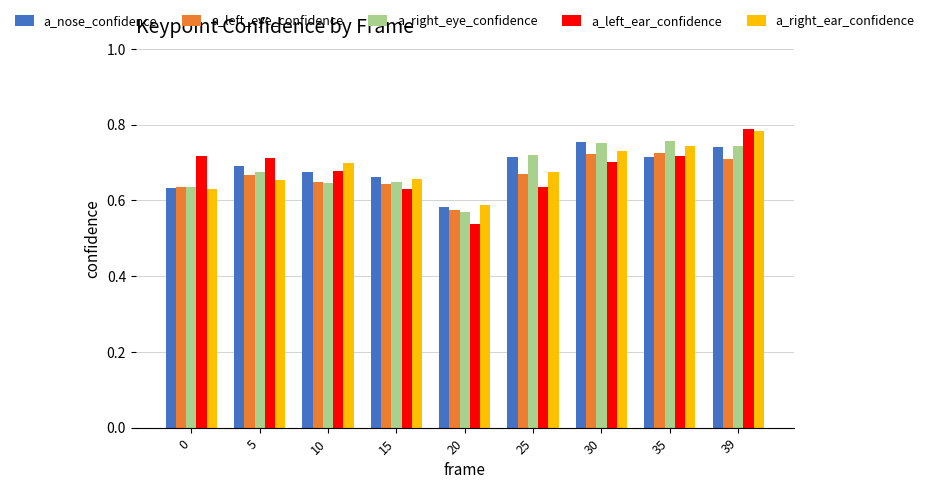

True or false: a_right_eye_confidence has a value of 1.1 at 5.

False